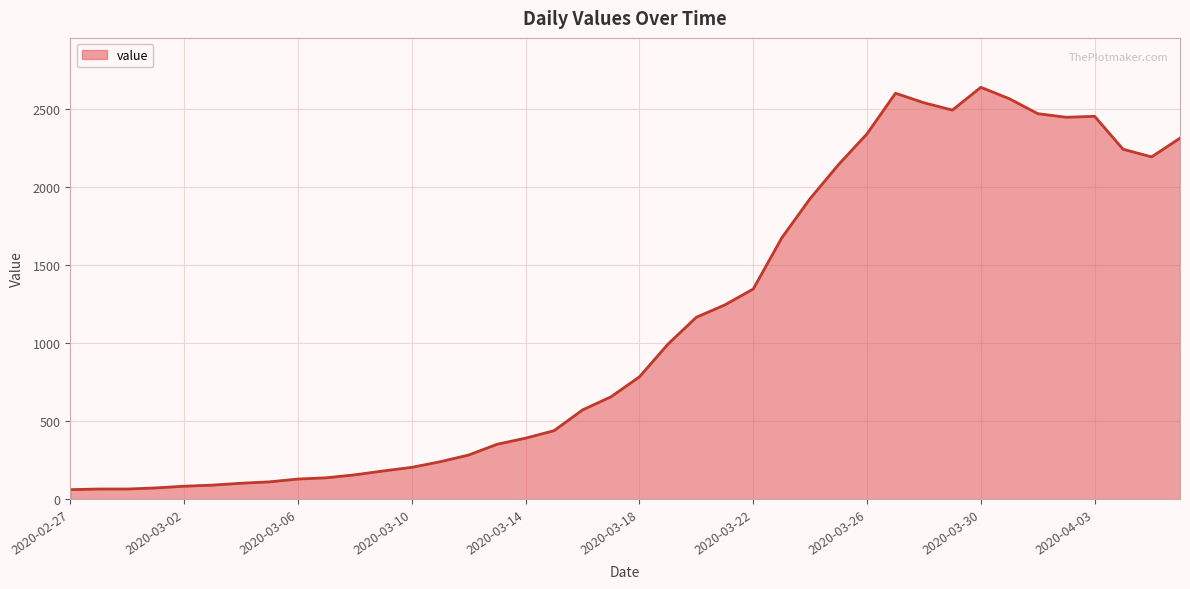

What is the maximum value shown in the chart?

2640